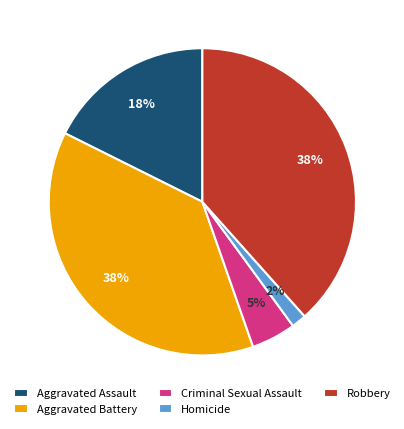

Do Criminal Sexual Assault and Robbery together represent more than half of the pie?

No